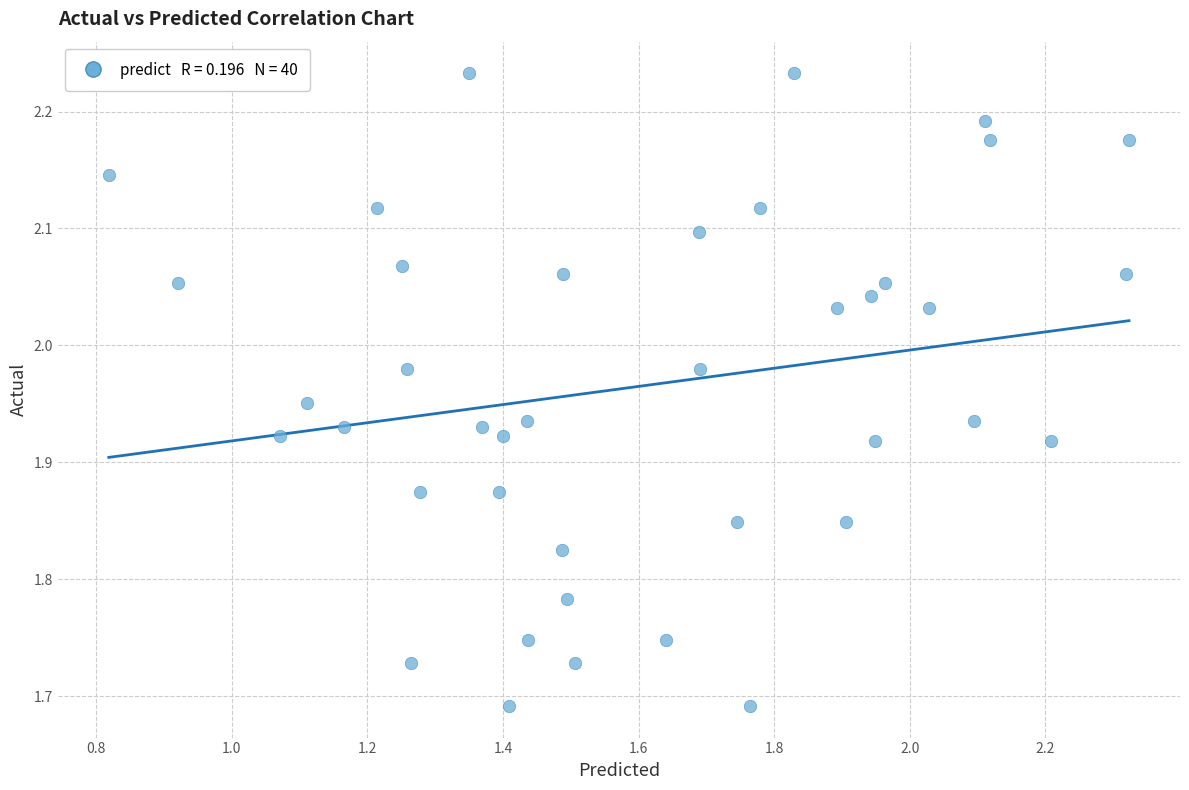

What is the range of Y values (max minus min)?

0.5